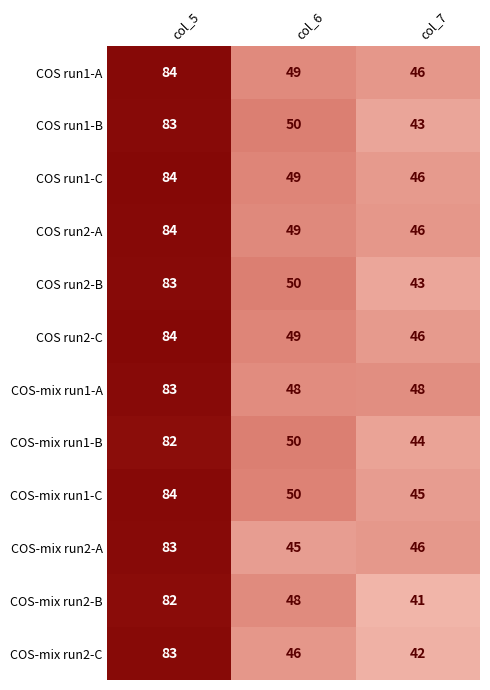

What is the maximum value shown in the chart?

84